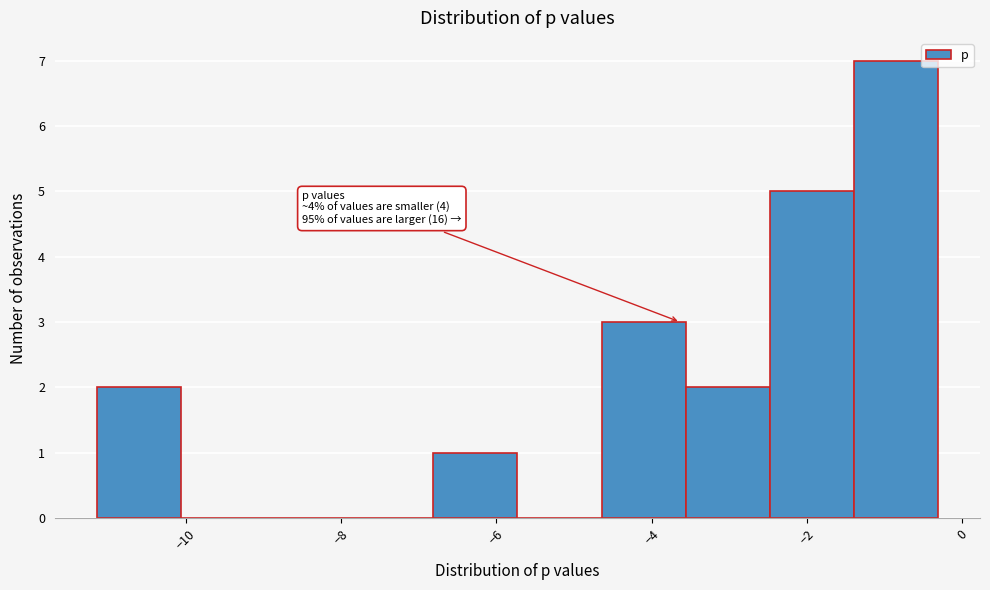

Which range on the x-axis has the tallest bar?

-1.4 to -0.4